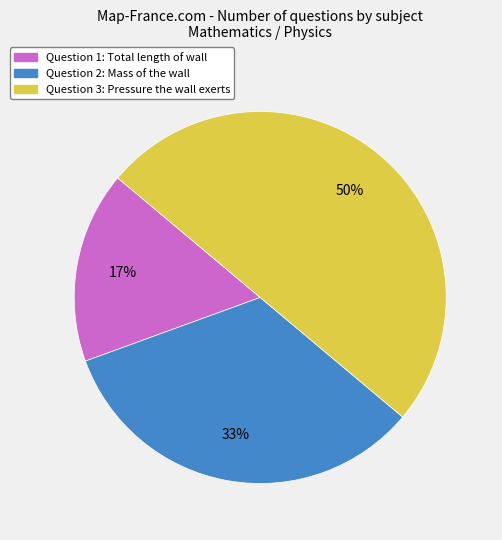

What is the ratio of the value at Question 3: Pressure the wall exerts to the value at Question 2: Mass of the wall?

1.5